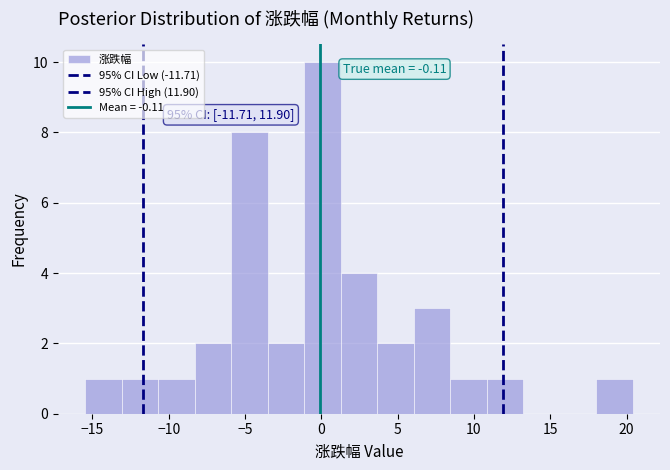

Which range on the x-axis has the tallest bar?

-1.0 to 1.5